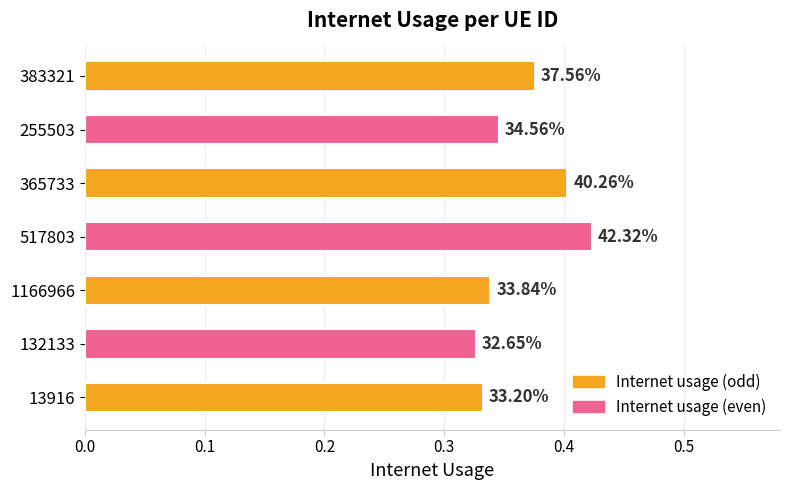

Are the bars horizontal?

Yes